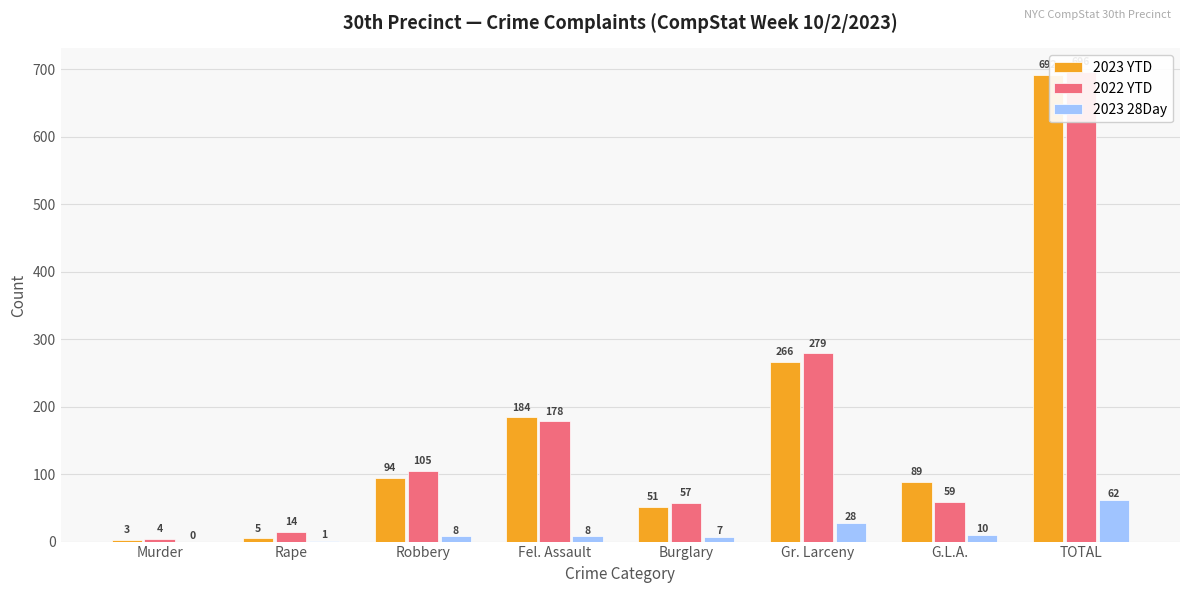

What is the difference between the maximum and second lowest values in the 2022 YTD series?

682